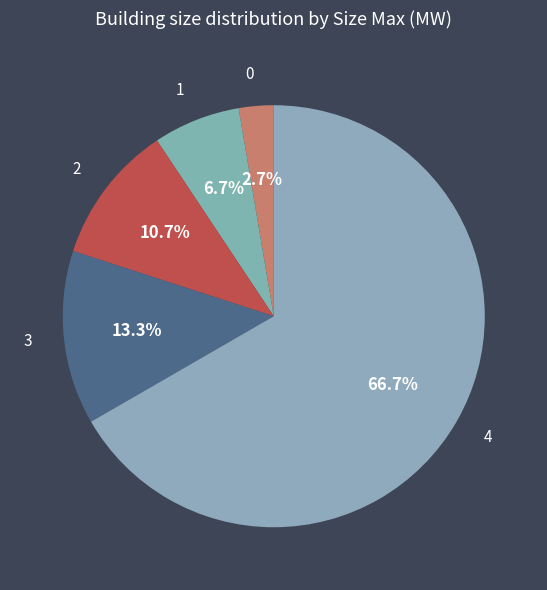

Is 0 the majority of the pie?

No